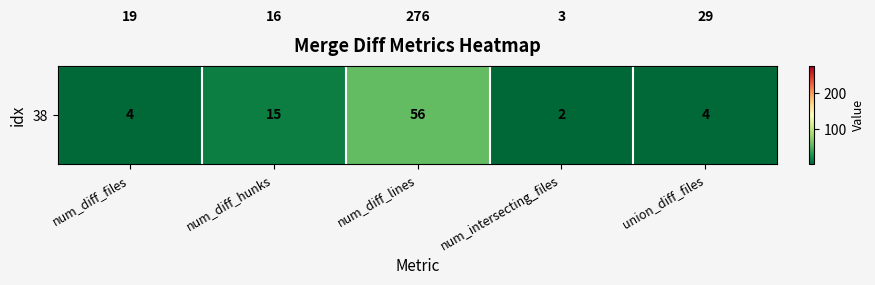

What is the difference between the highest and lowest values at union_diff_files?

25